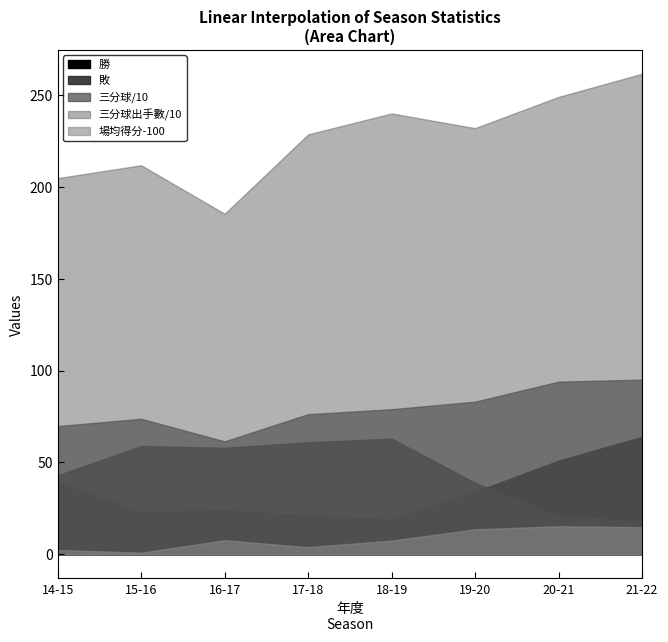

What position from the left is 16-17?

3